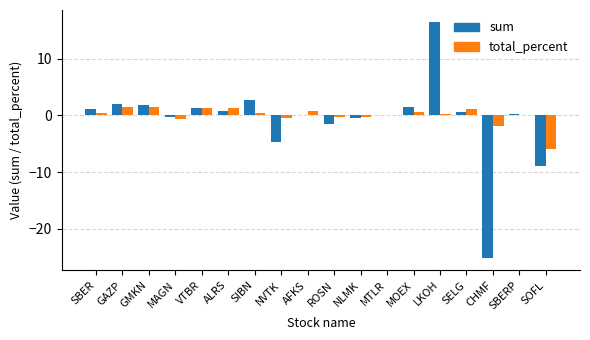

What is the maximum value for sum?

16.5